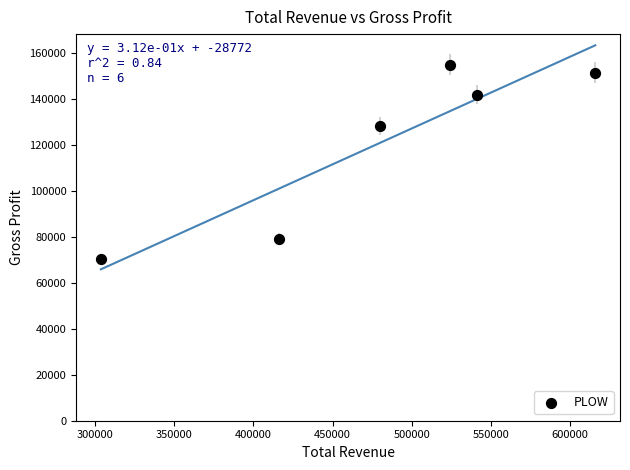

What is the average X value?

480283